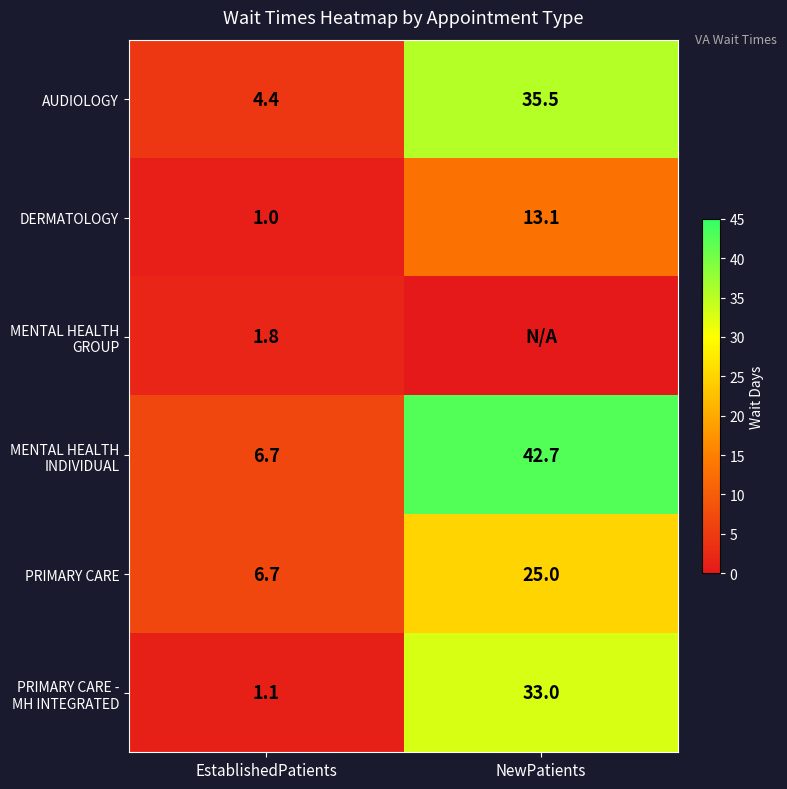

What is the total value across all series at EstablishedPatients?

21.7